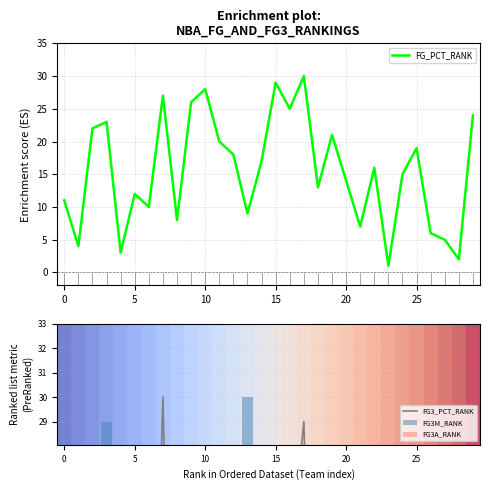

Are the bars horizontal?

No